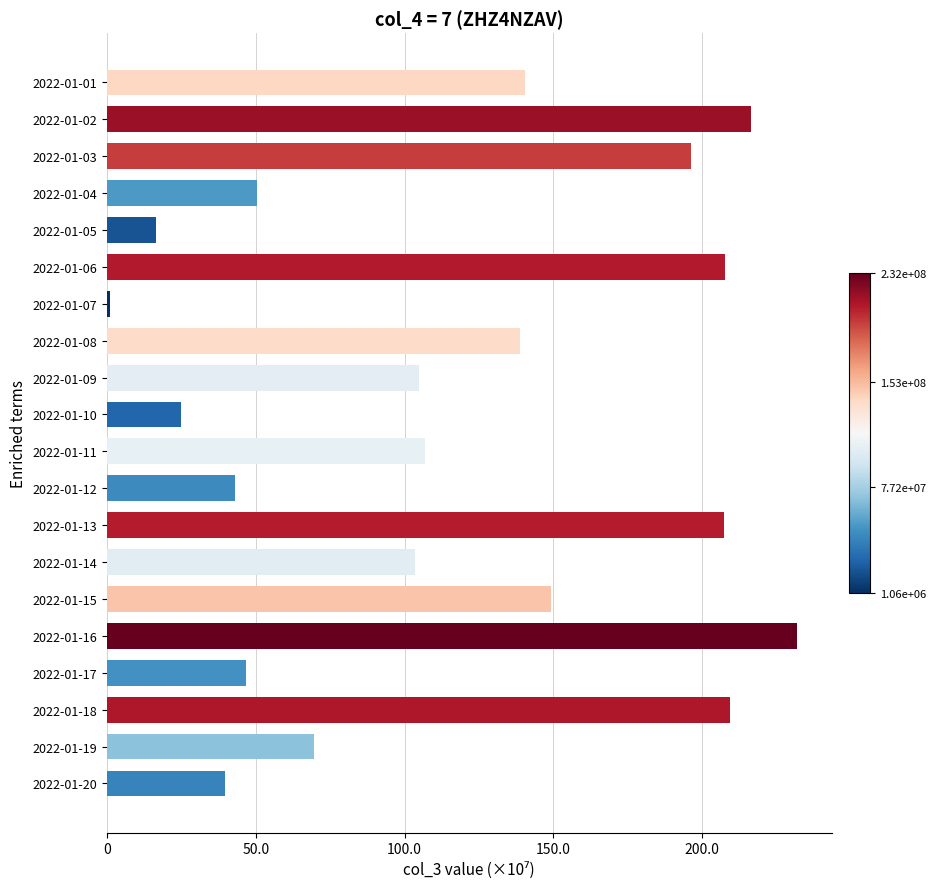

Count the number of data series in this chart.

1